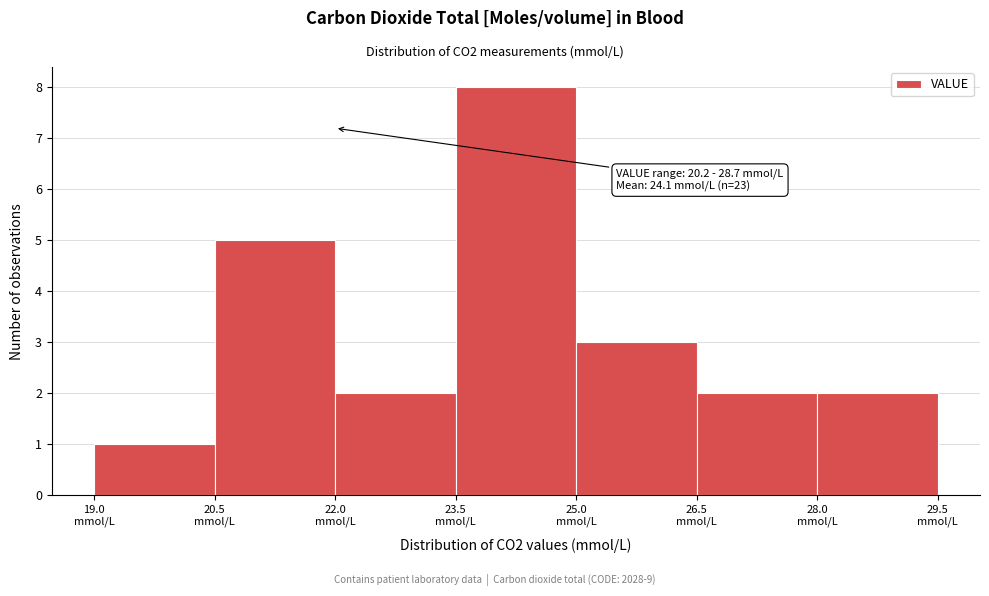

Which range on the x-axis has the tallest bar?

23.5 to 25.0